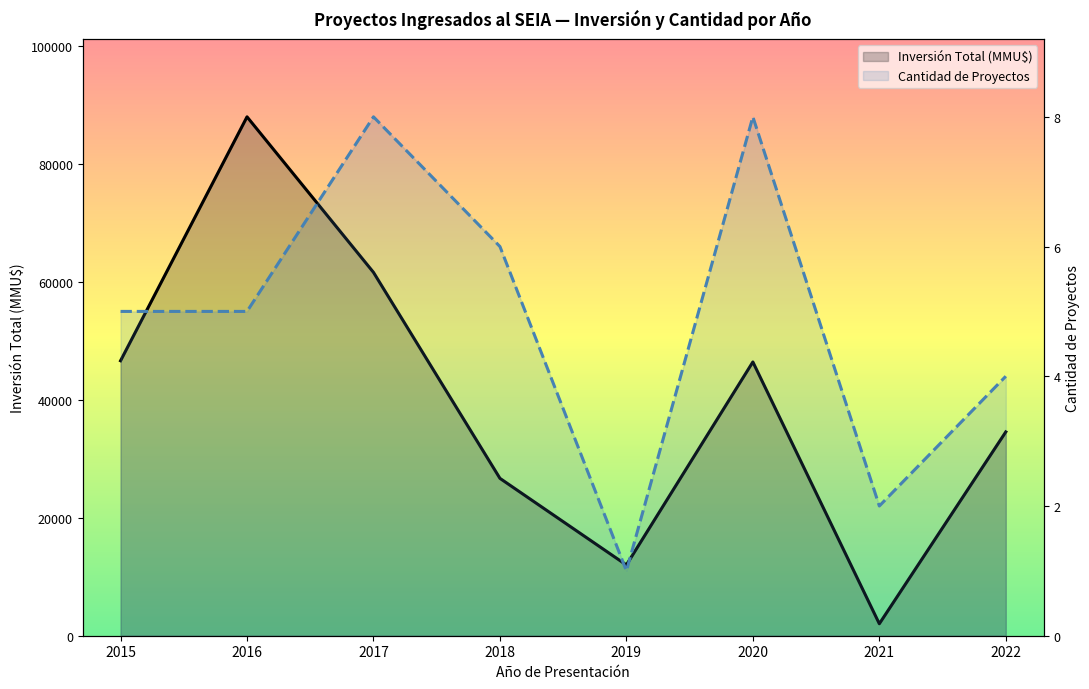

What is the value of the Inversión Total (MMU$) point at the 4th from the left?

26688